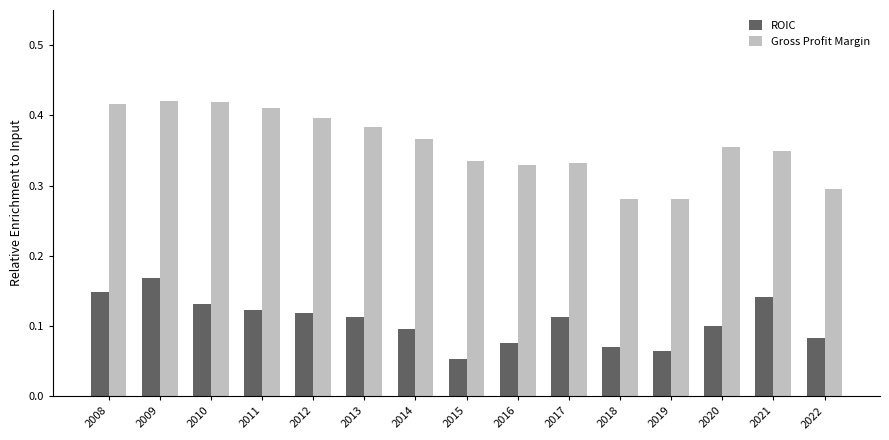

How many bars are there in total?

30